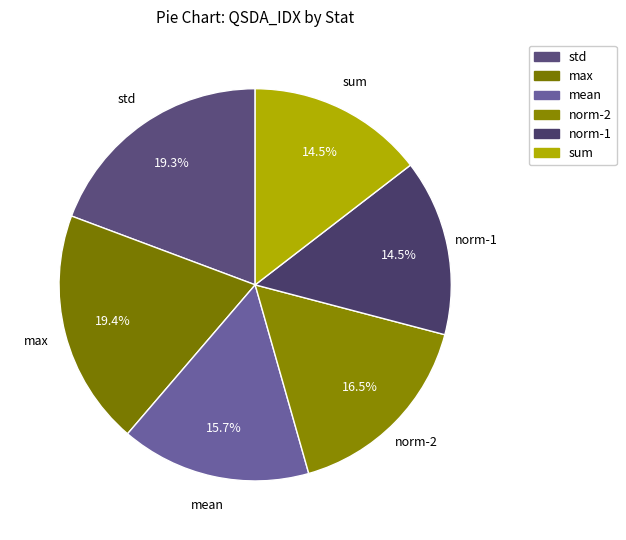

Between max and norm-2, which is larger?

max